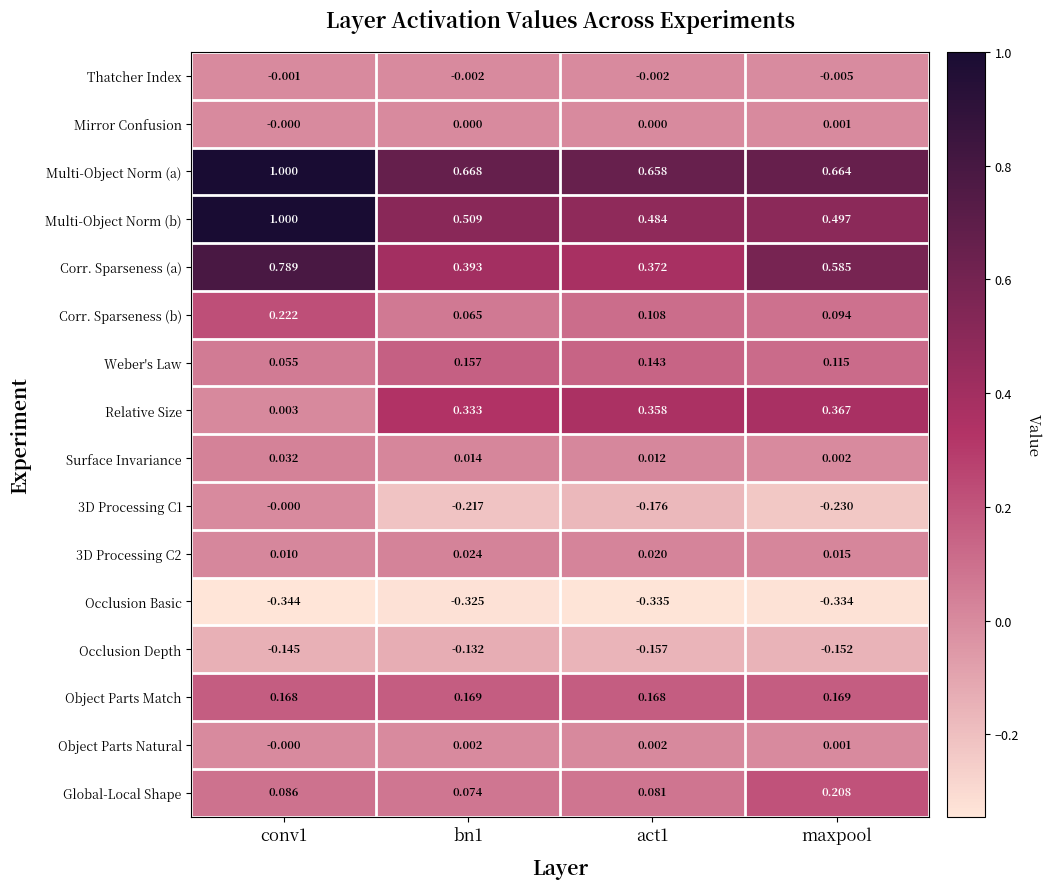

Is the value of Object Parts Match at conv1 greater than the value of Occlusion Basic at maxpool?

Yes